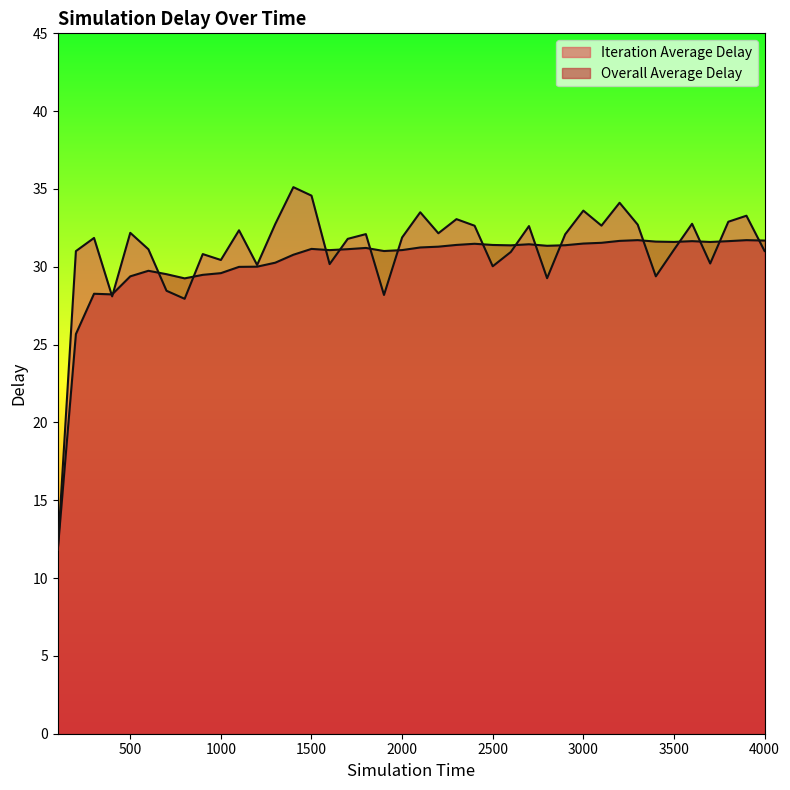

Which label corresponds to the smallest value in the chart?

100